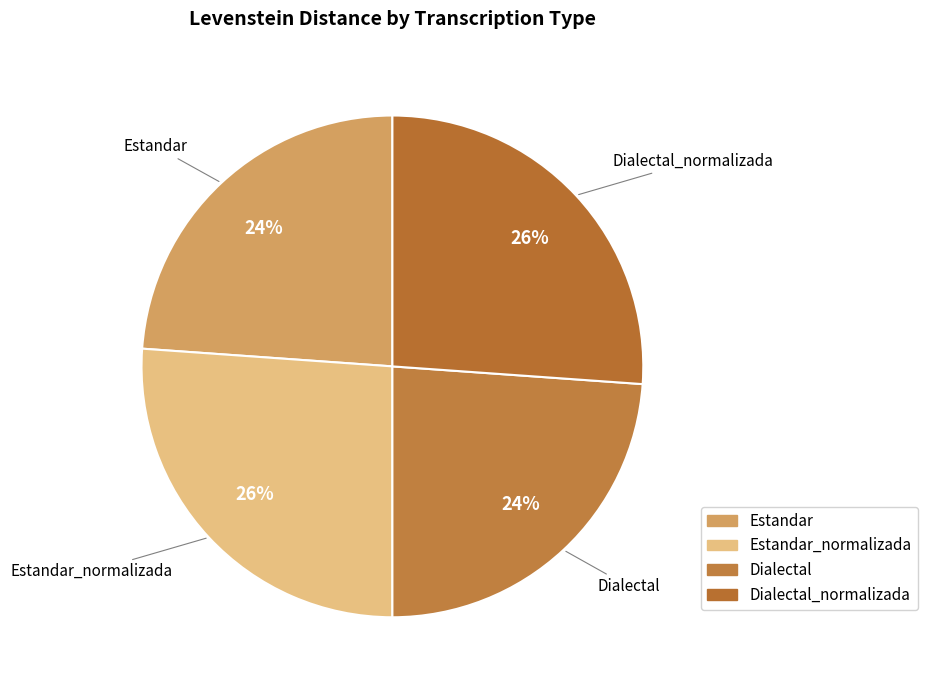

Count the number of slices in the pie.

4